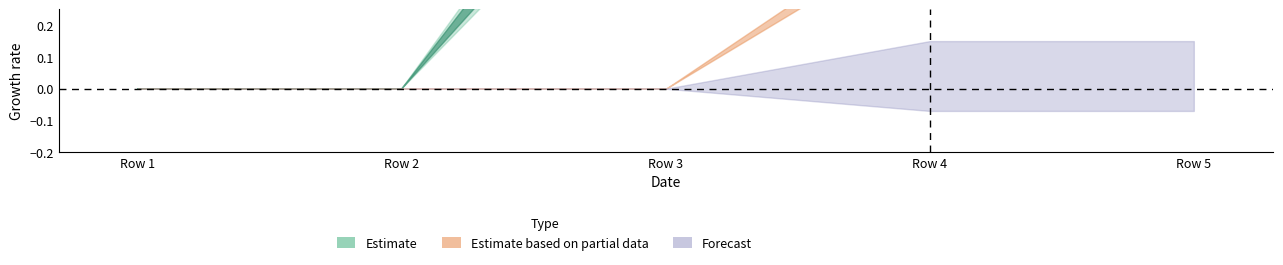

What is the total value across all series at Row 4?

5